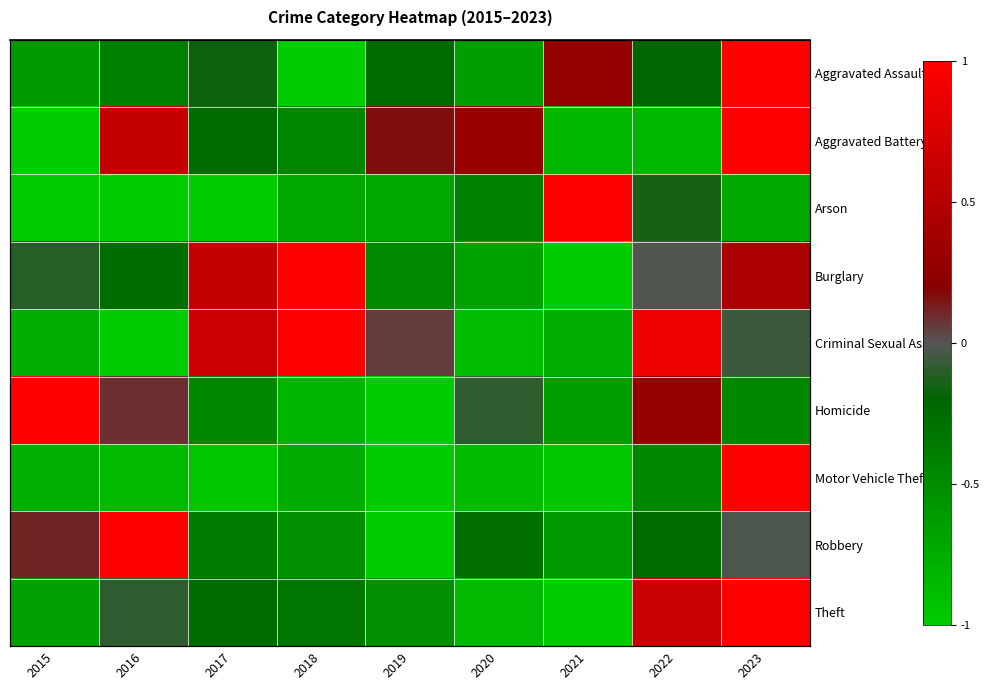

How many distinct data groups are displayed?

9